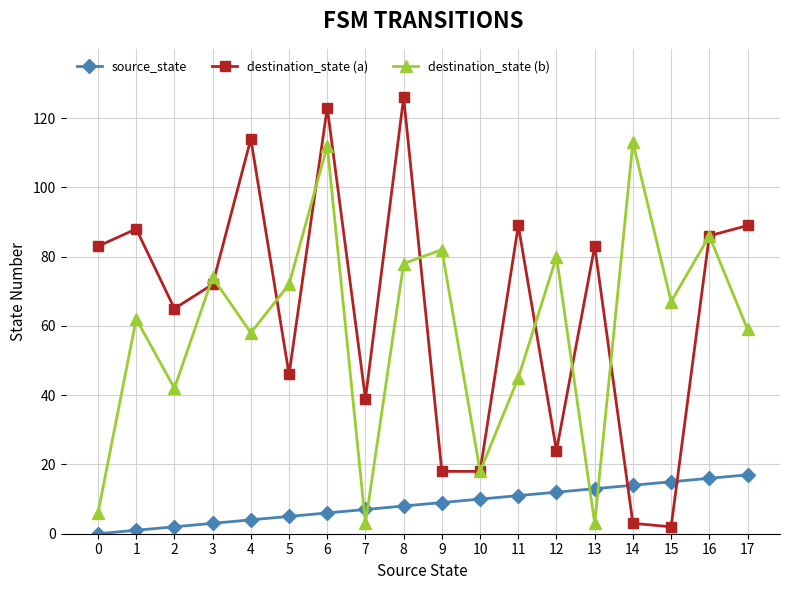

Which category has the highest value in the destination_state (a) series?

8